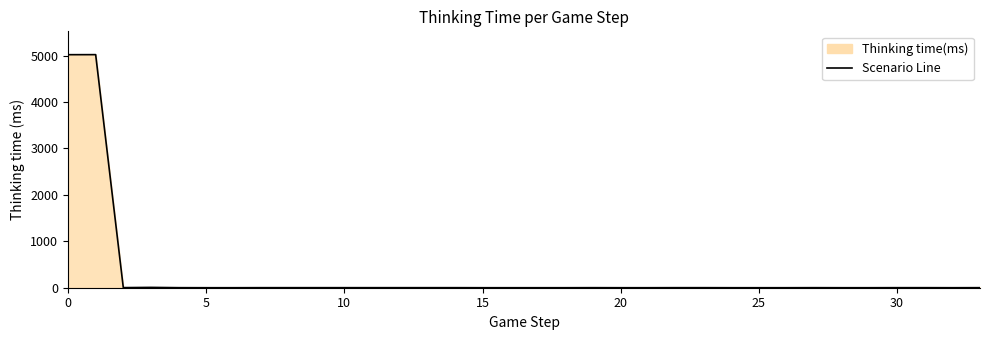

How many lines are shown in the chart?

1